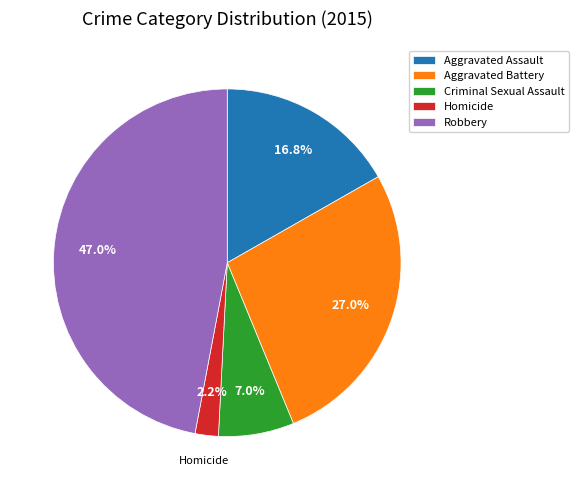

Which has a higher value, Aggravated Assault or Aggravated Battery?

Aggravated Battery